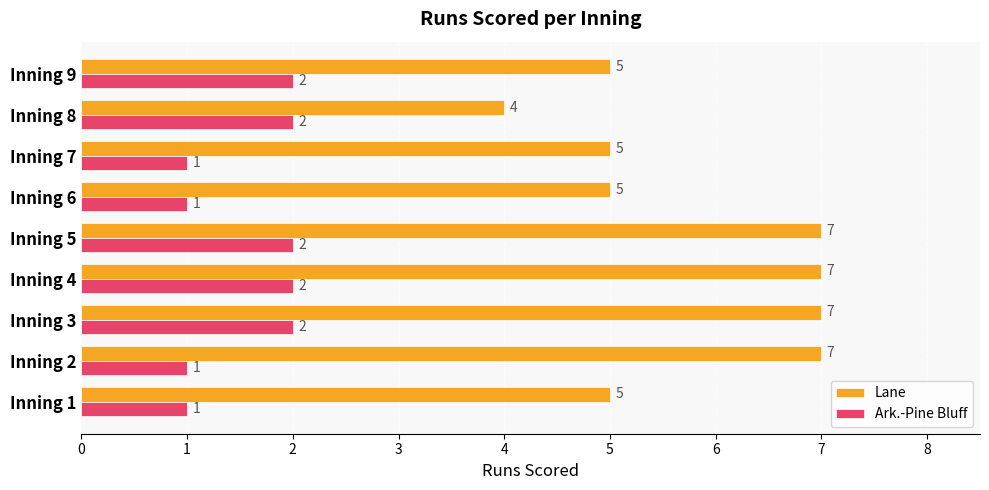

Count the Lane values in the range 5 to 7.

8